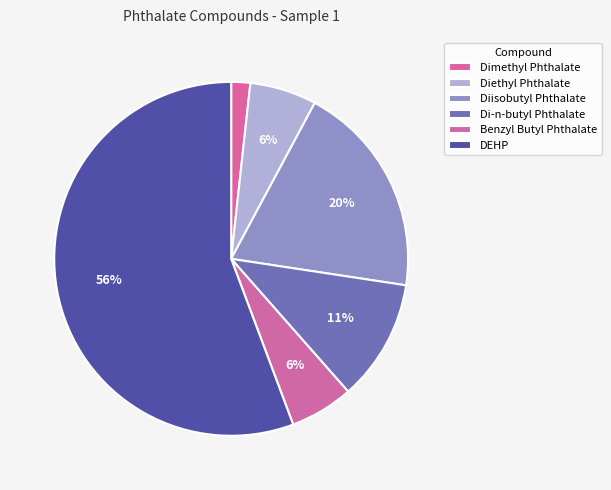

What percentage is the Di-n-butyl Phthalate slice, to the nearest percent?

11%